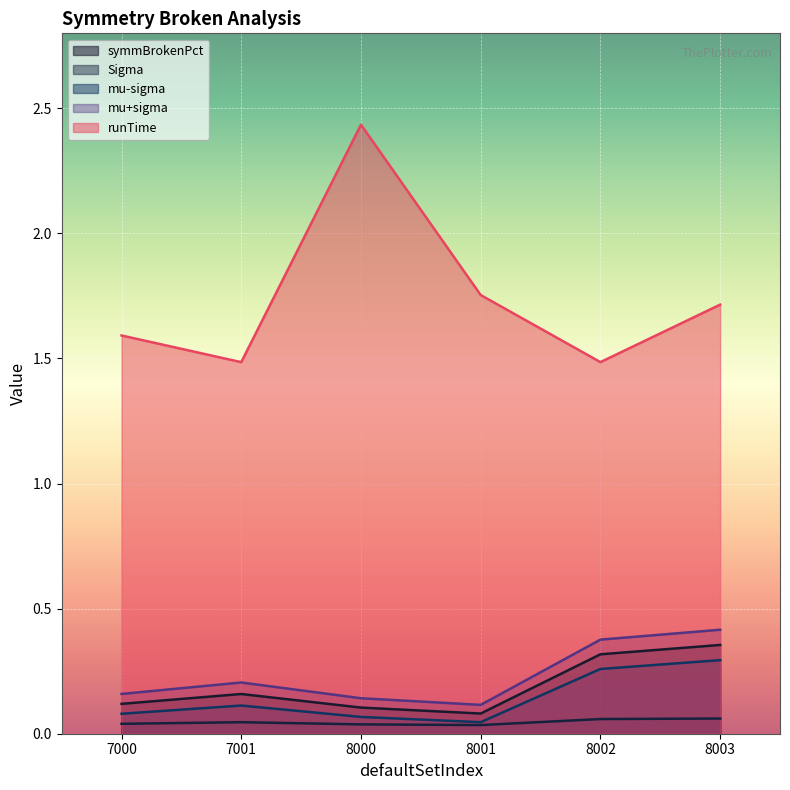

Between 8000 and 8002, which is larger?

8002